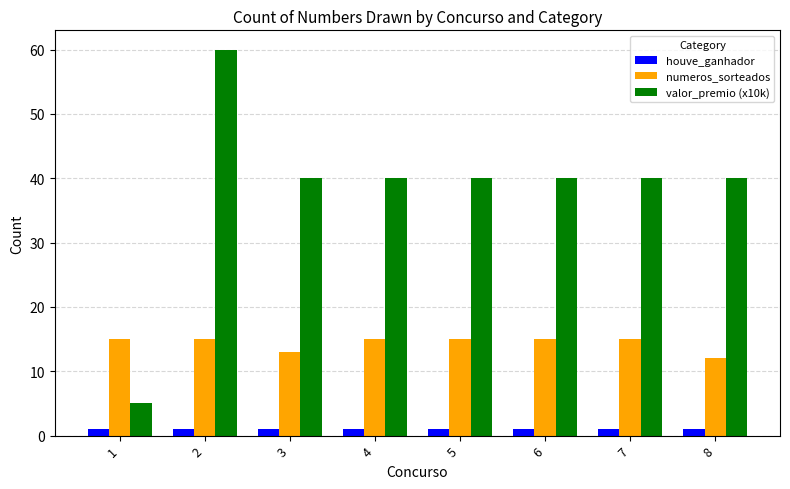

At which category is the sum across all series the highest?

2